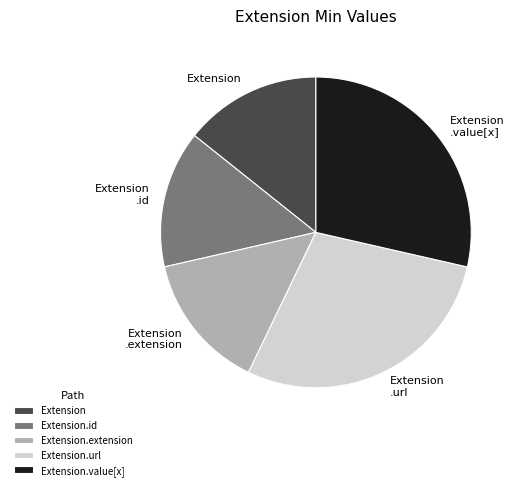

Is there any slice that represents more than half of the pie?

No